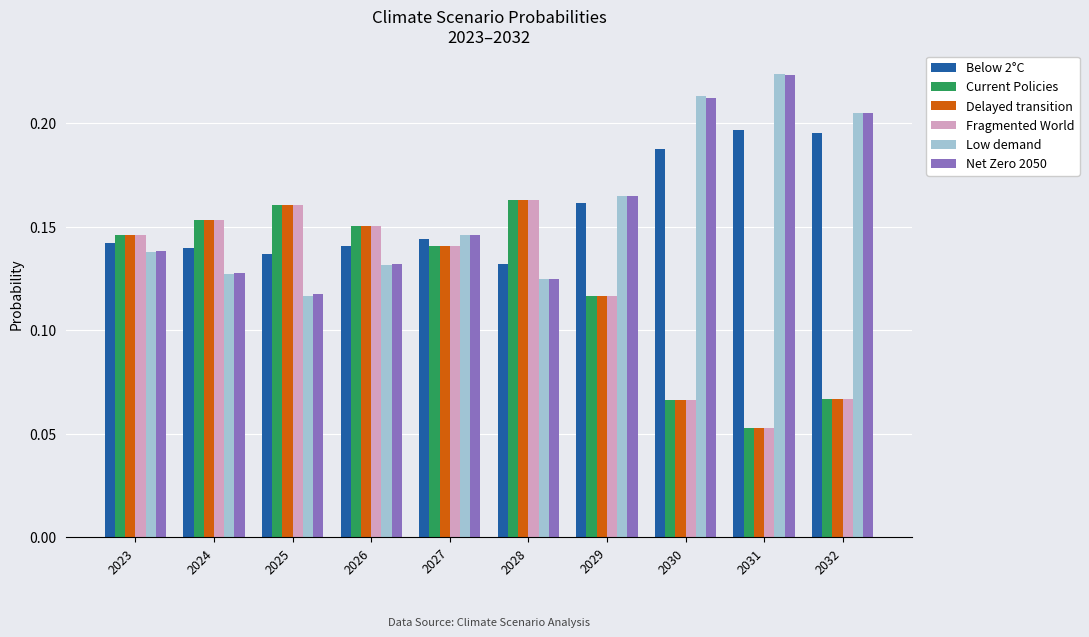

What is the sum of all Low demand values?

1.6